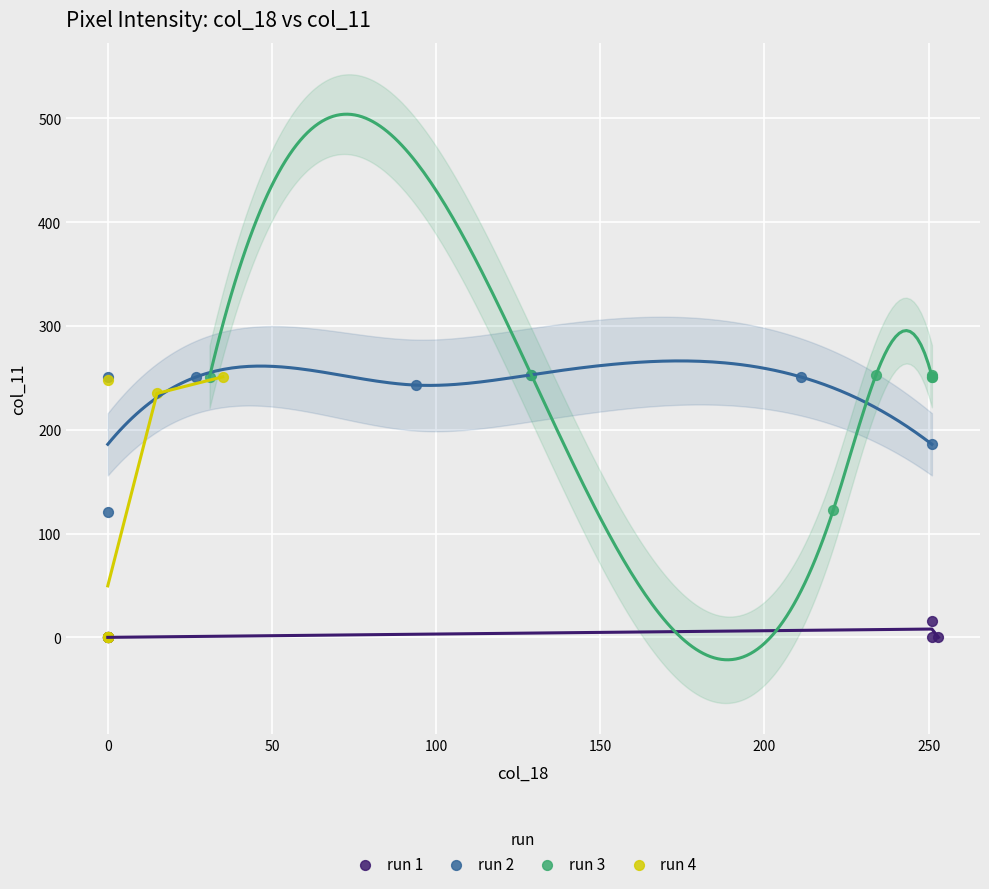

Which series has the widest spread of Y values?

run 4